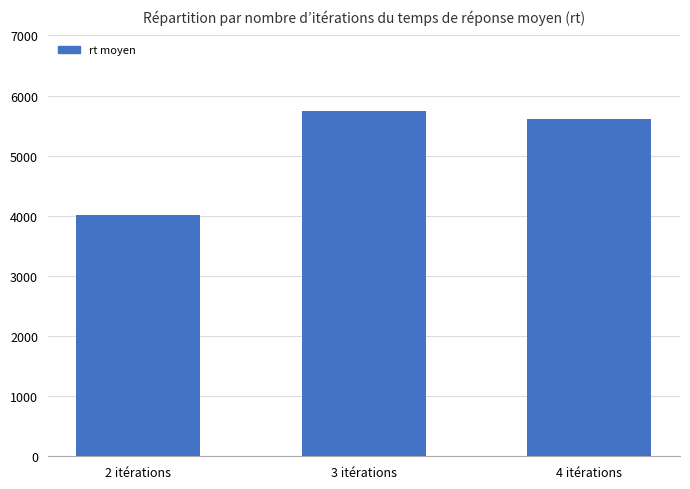

Which label corresponds to the smallest value in the chart?

2 itérations